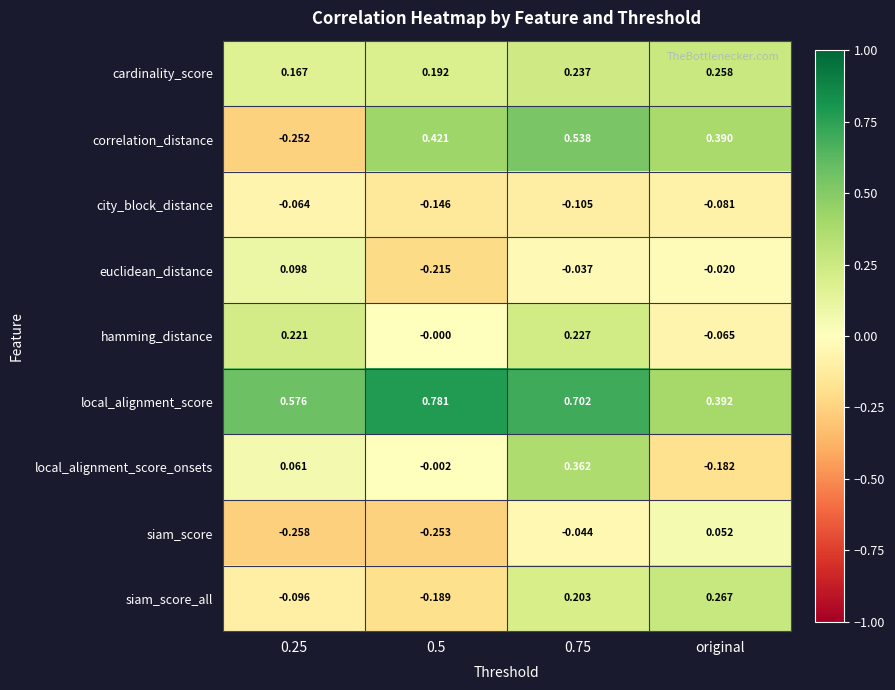

At 0.5, list the series in order from smallest to largest.

siam_score, euclidean_distance, siam_score_all, city_block_distance, local_alignment_score_onsets, hamming_distance, cardinality_score, correlation_distance, local_alignment_score